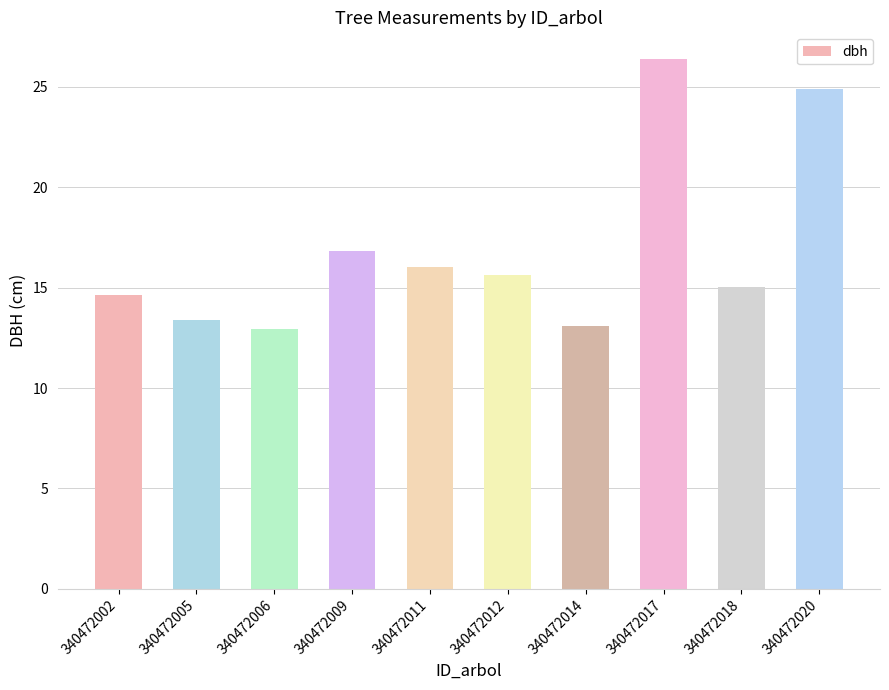

Count the number of categories in the chart.

10